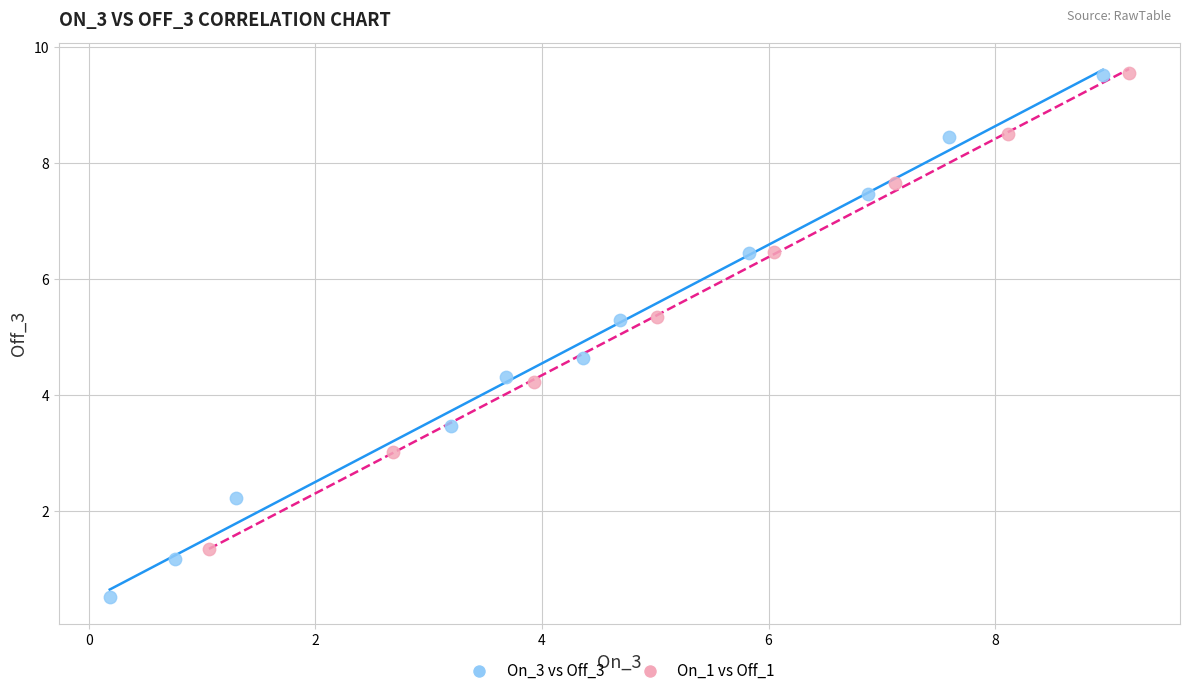

Which series reaches the minimum Y coordinate?

On_3 vs Off_3